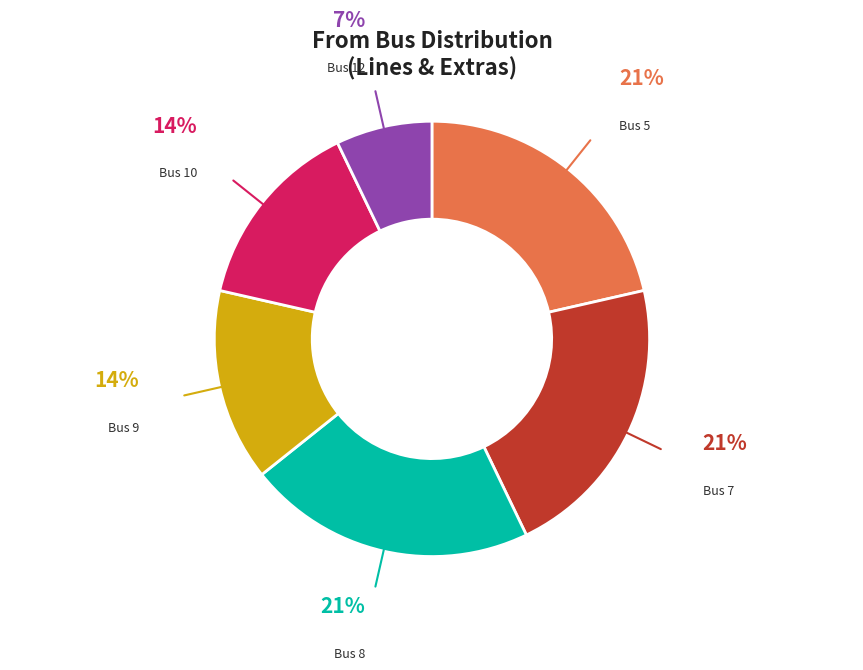

Is the sum of Bus 9 and Bus 8 greater than half?

No